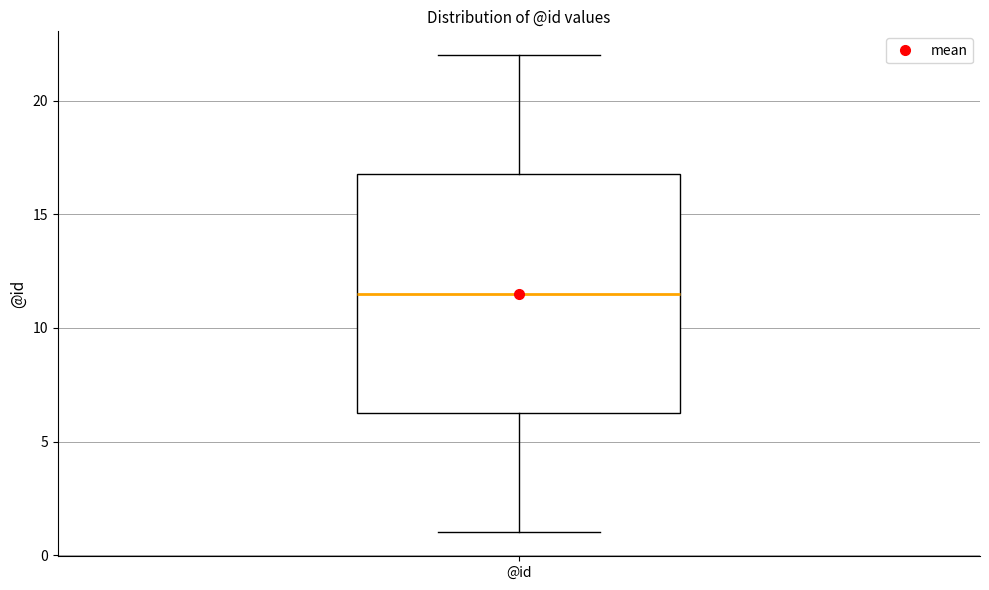

Read this box plot against the y-axis: the position of the median line, the range covered by the box, and the ends of both whiskers. The values are not printed on the chart, so give them approximately, as read against the axis.

median 11.5, box 6.5 to 17.0, whiskers 1.0 to 22.0